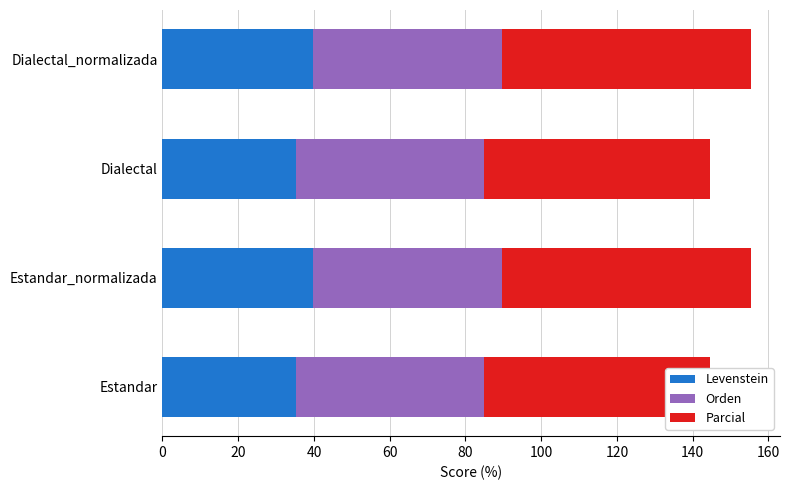

At how many categories does at least one series exceed 48?

4